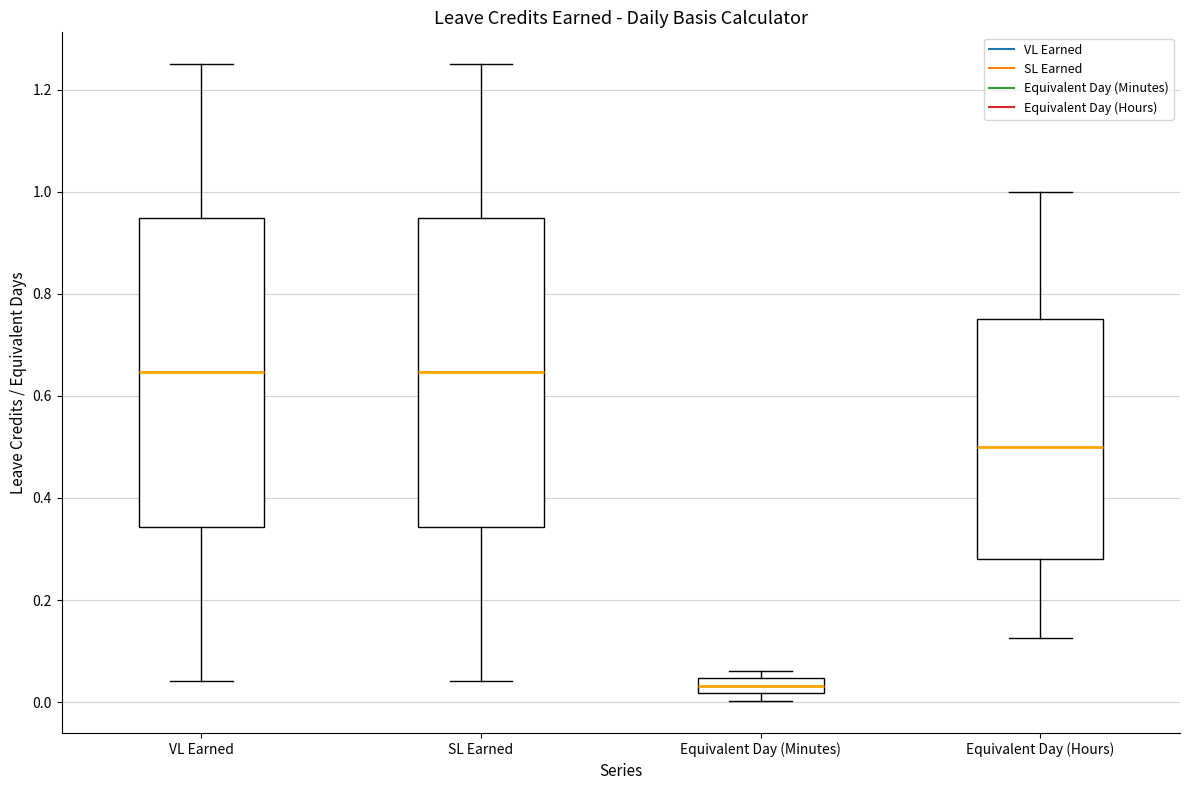

Reading left to right, transcribe this box plot: for each box, give where its median line is, the range the box spans, and where its two whiskers end, as read against the y-axis. The values are not printed on the chart, so give them approximately, as read against the axis.

VL Earned: median 0.64, box 0.34 to 0.94, whiskers 0.04 to 1.26
SL Earned: median 0.64, box 0.34 to 0.94, whiskers 0.04 to 1.26
Equivalent Day (Minutes): median 0.04 (inside the box), box 0.02 to 0.04, whiskers 0.00 to 0.06
Equivalent Day (Hours): median 0.50, box 0.28 to 0.76, whiskers 0.12 to 1.00